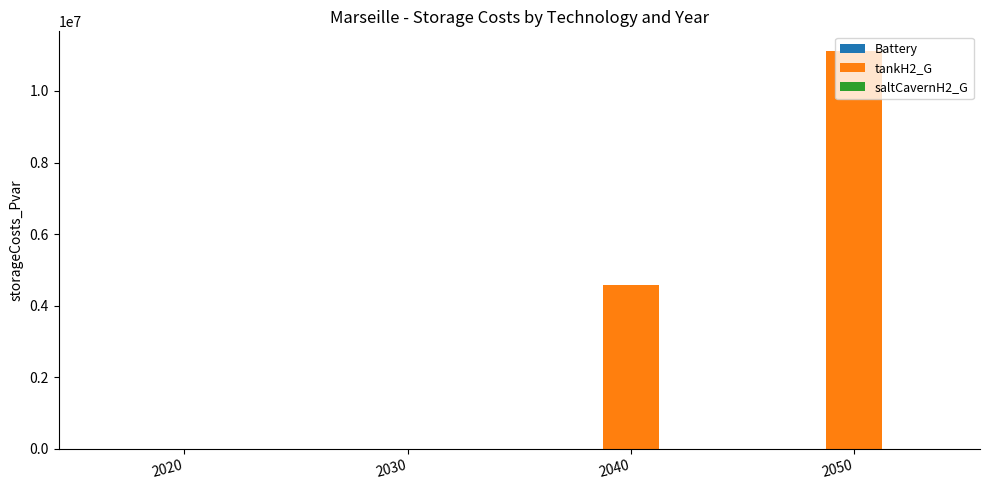

The value at 2050 is 11112135.2. True or false?

True